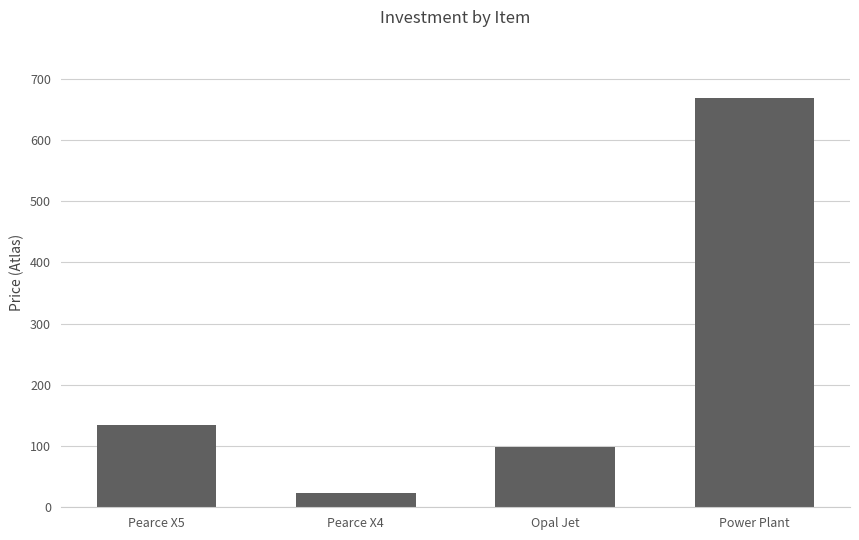

What is the difference between the maximum and minimum values?

644.1